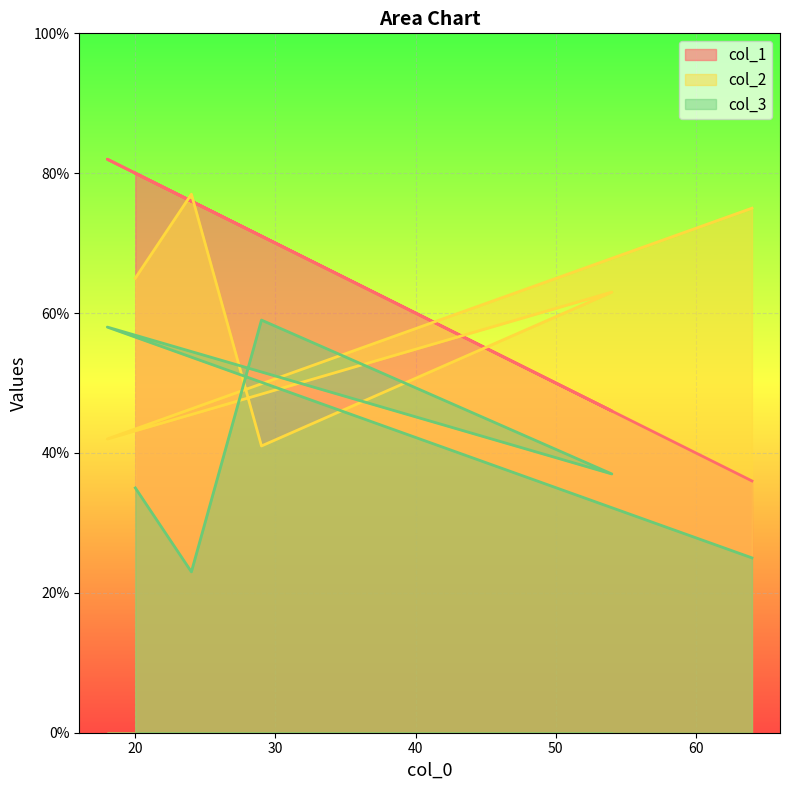

How many intersections are there between col_2 and col_3?

4